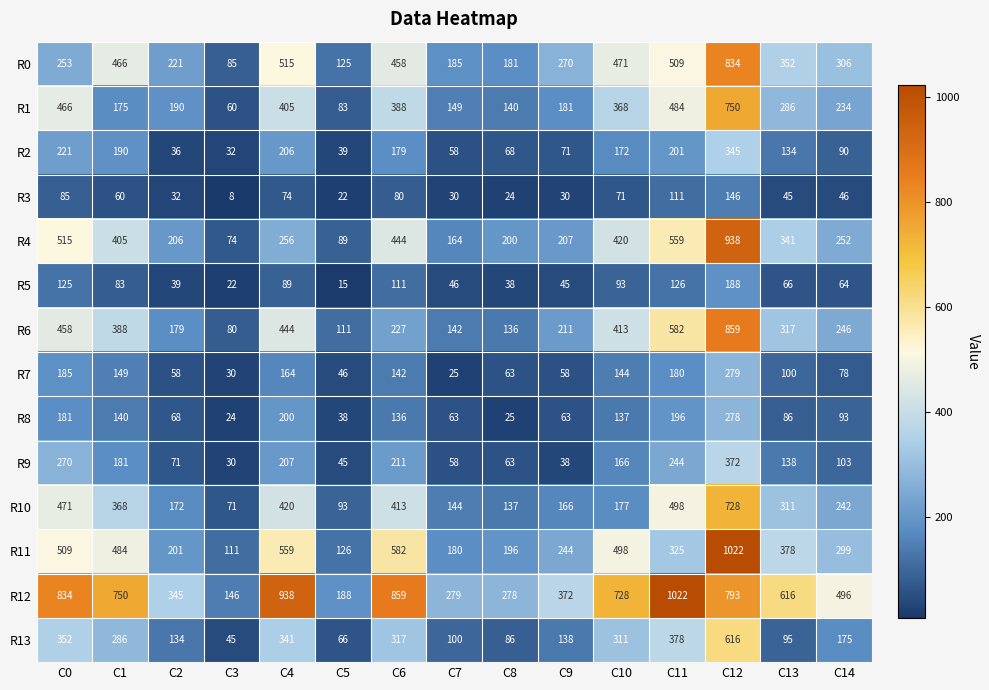

Count the number of data series in this chart.

14